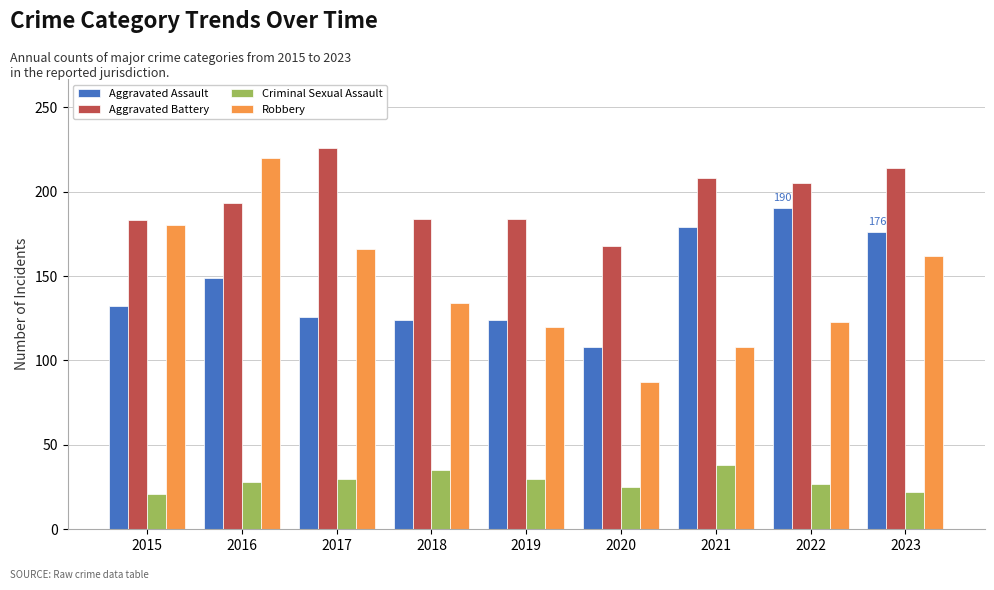

What is the smallest value displayed?

21